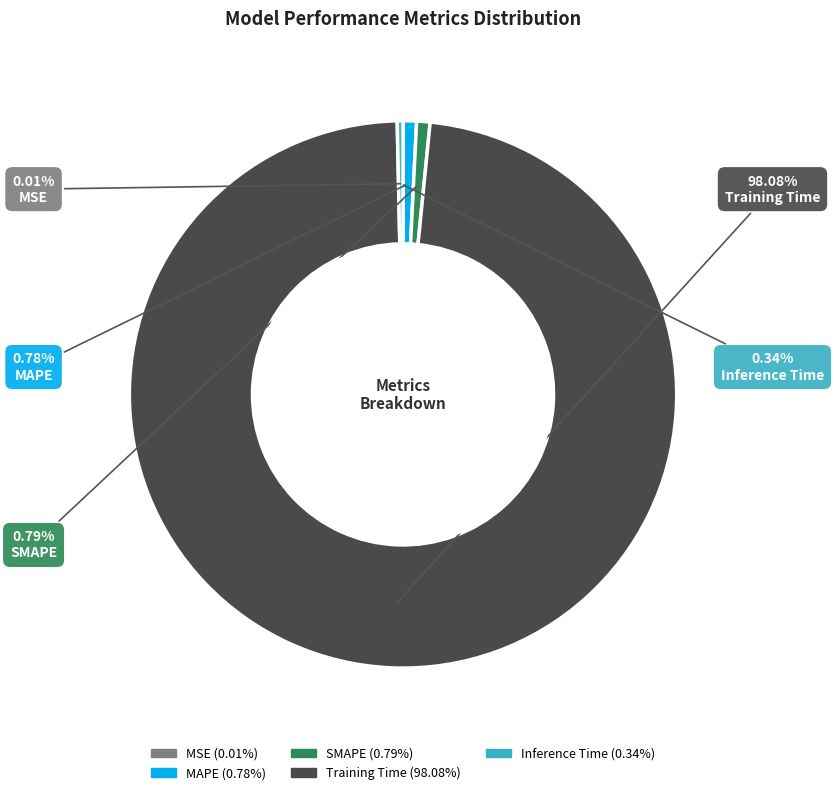

Do MAPE and Training Time together represent more than half of the pie?

Yes